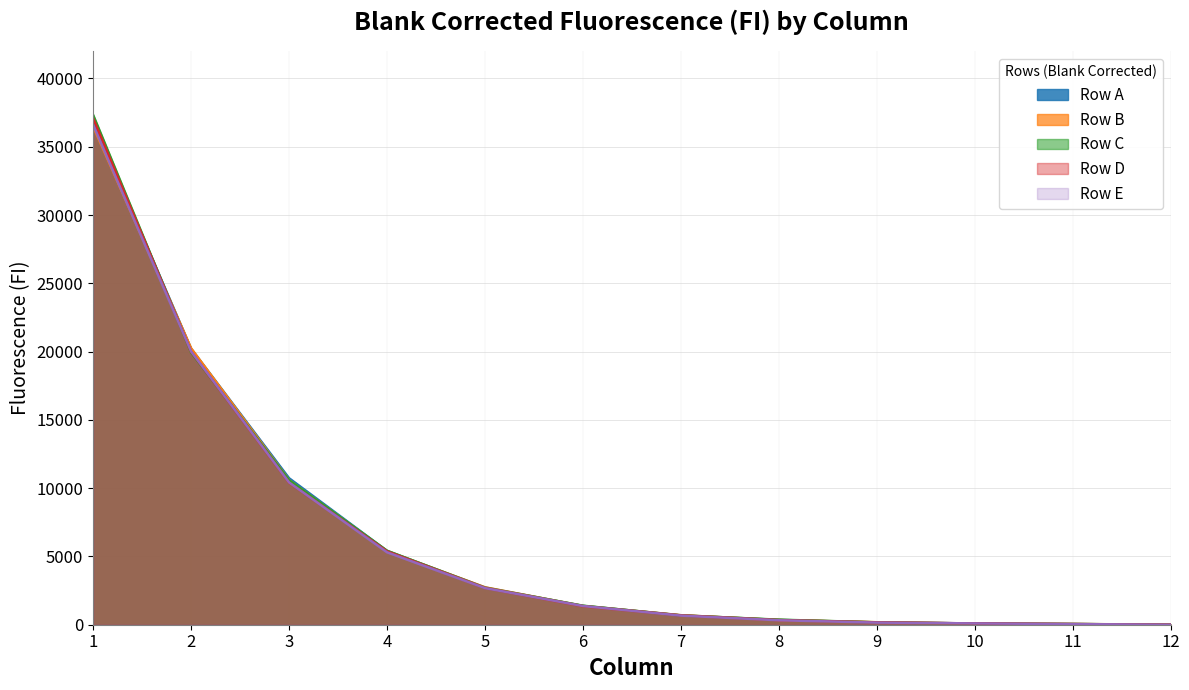

What is the difference between the second highest and second lowest values in the Row A series?

20163